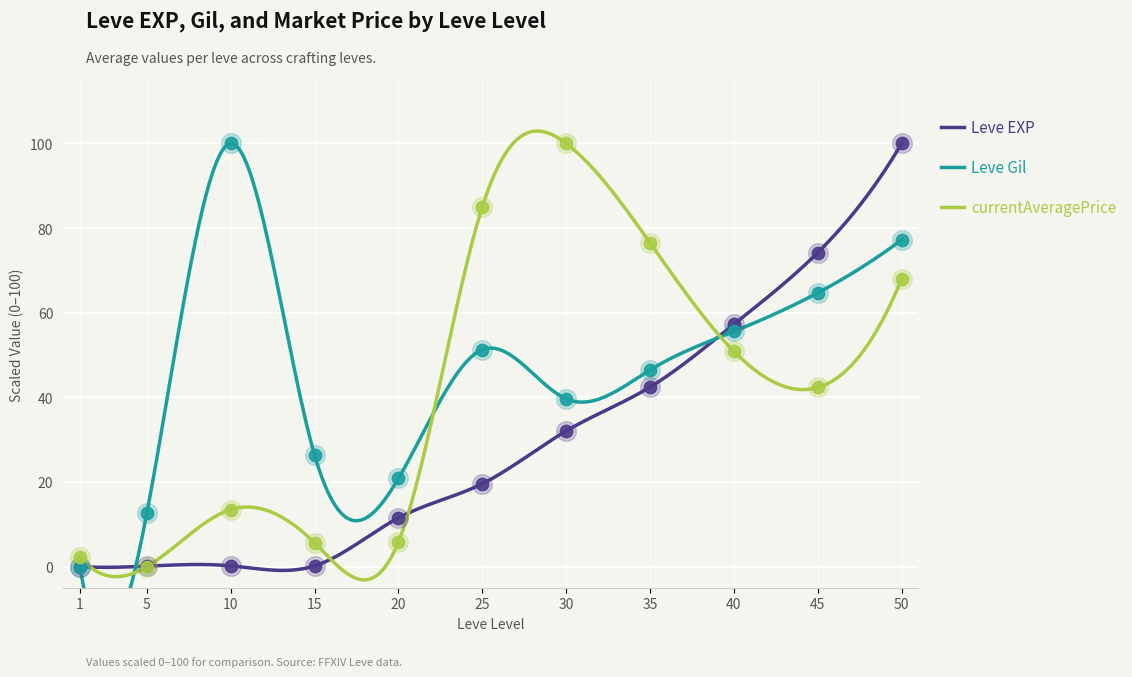

Which series contains the lowest Y value?

Leve EXP